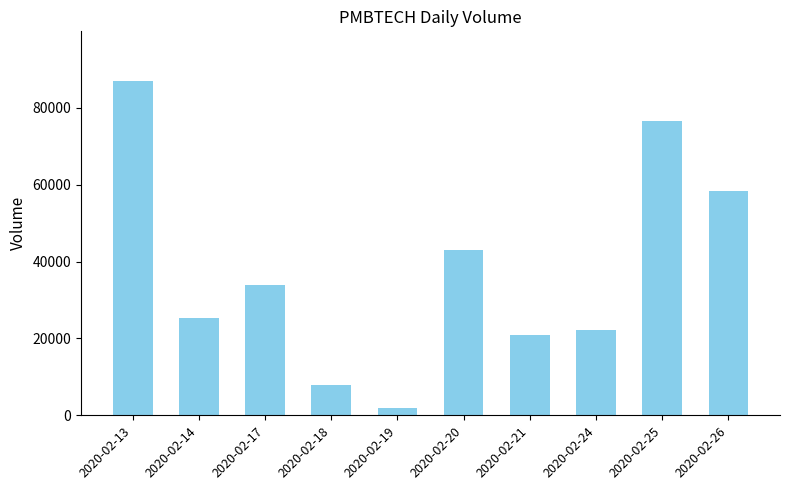

What is the difference between the values at 2020-02-25 and 2020-02-20?

33500